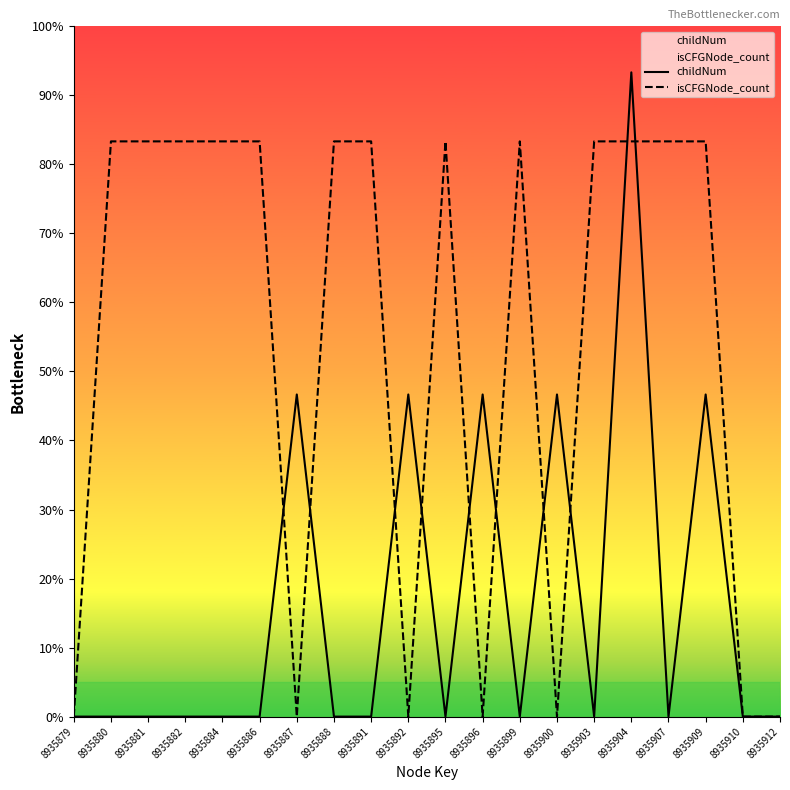

How many categories are shown in the chart?

20